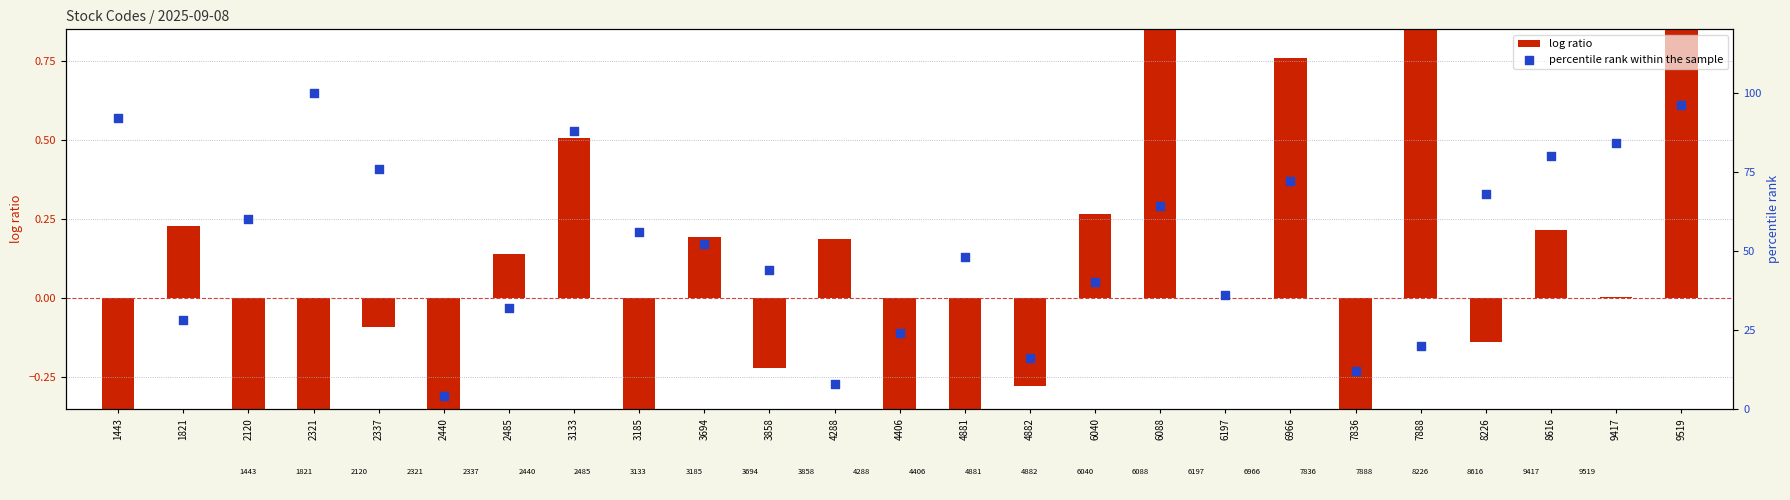

At how many categories does at least one series exceed 48?

13